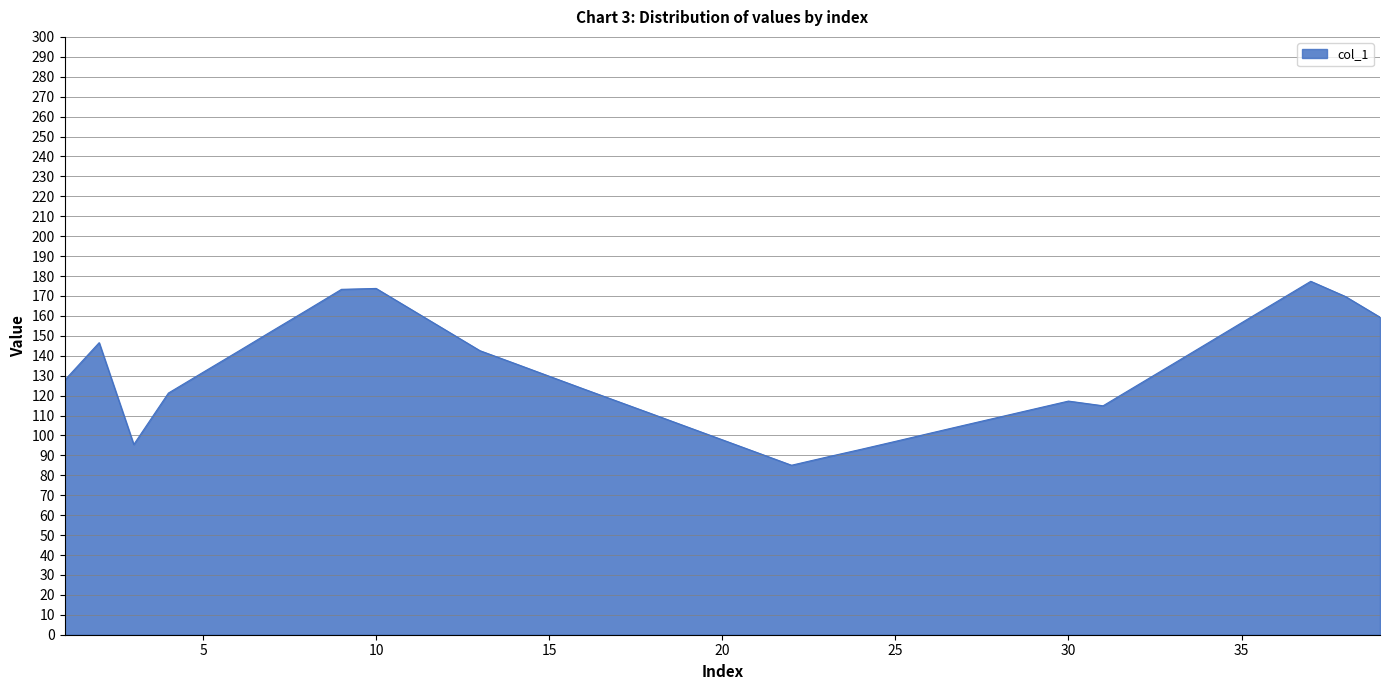

How many lines are shown in the chart?

1